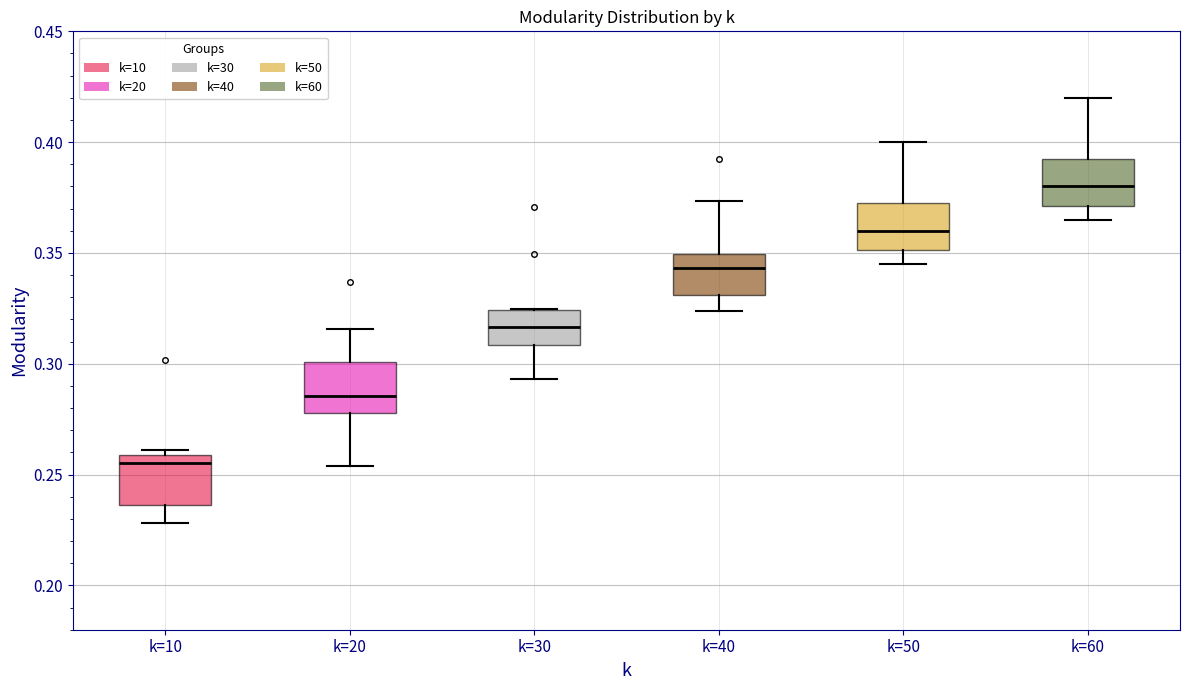

Where does the lower whisker of the box for k=50 end on the y-axis? The values are not printed on the chart, so give them approximately, as read against the axis.

0.345